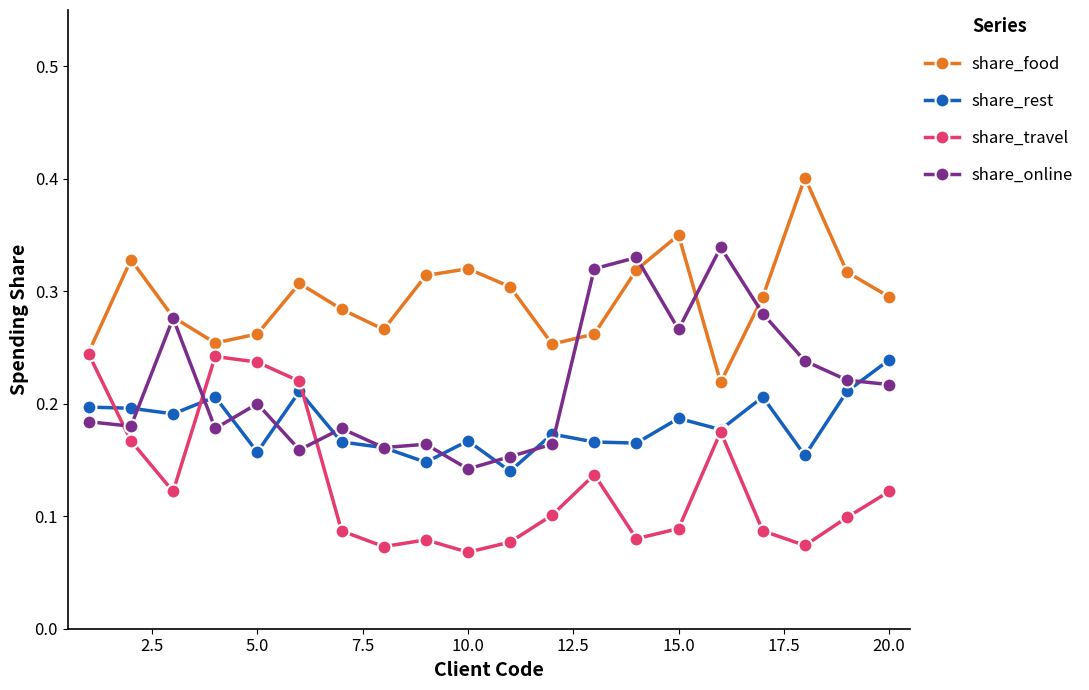

True or false: share_rest and share_food cross at least once.

False